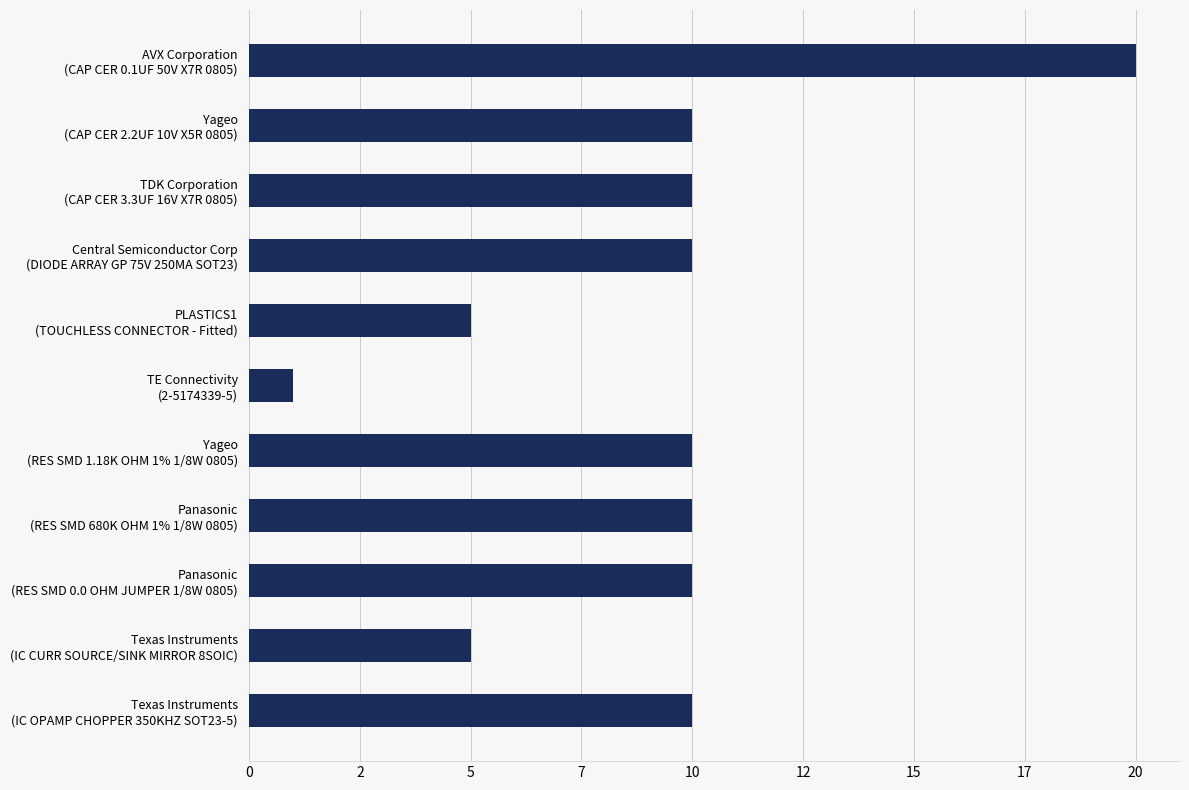

Are the bars horizontal?

Yes